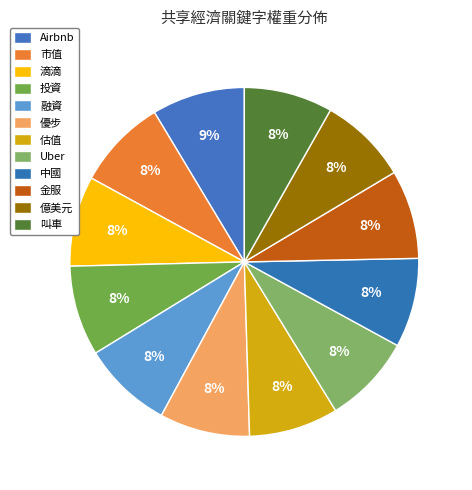

Combined, what portion of the pie is Airbnb and Uber?

16.9%